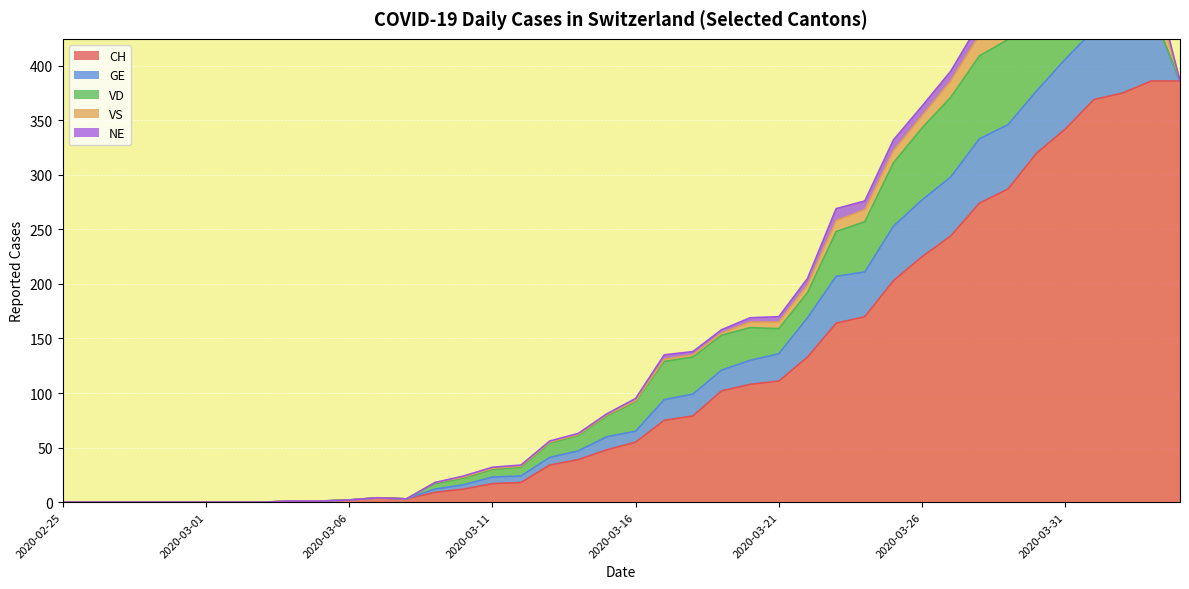

At 2020-03-11, list the series in order from smallest to largest.

VS, NE, GE, VD, CH